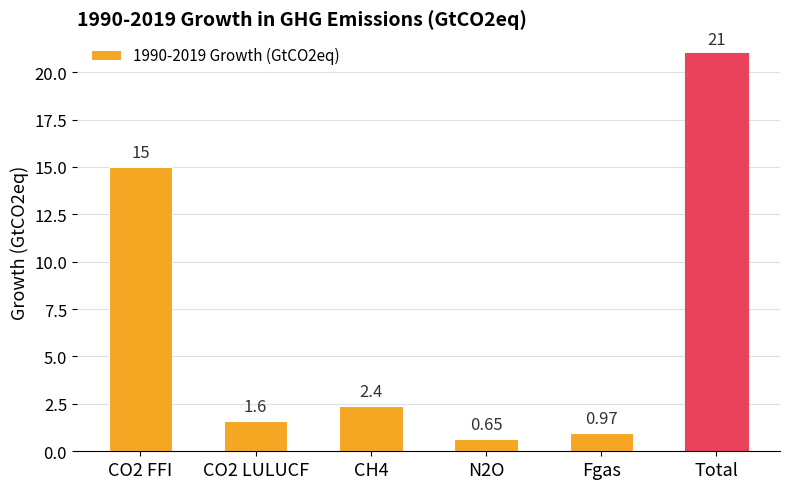

Which label corresponds to the largest value in the chart?

Total